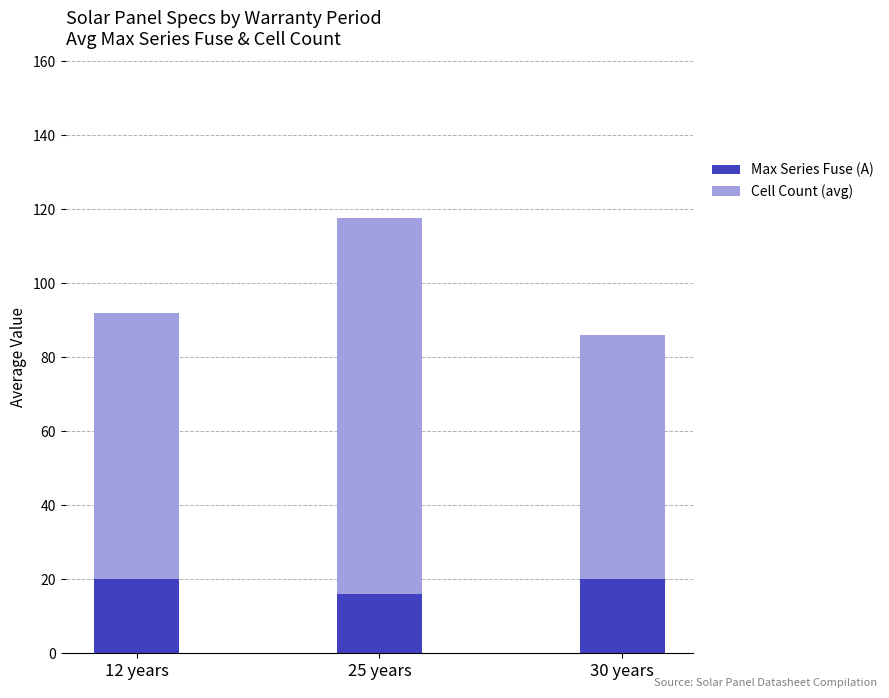

What is the lowest value of the Max Series Fuse (A) series?

16.1